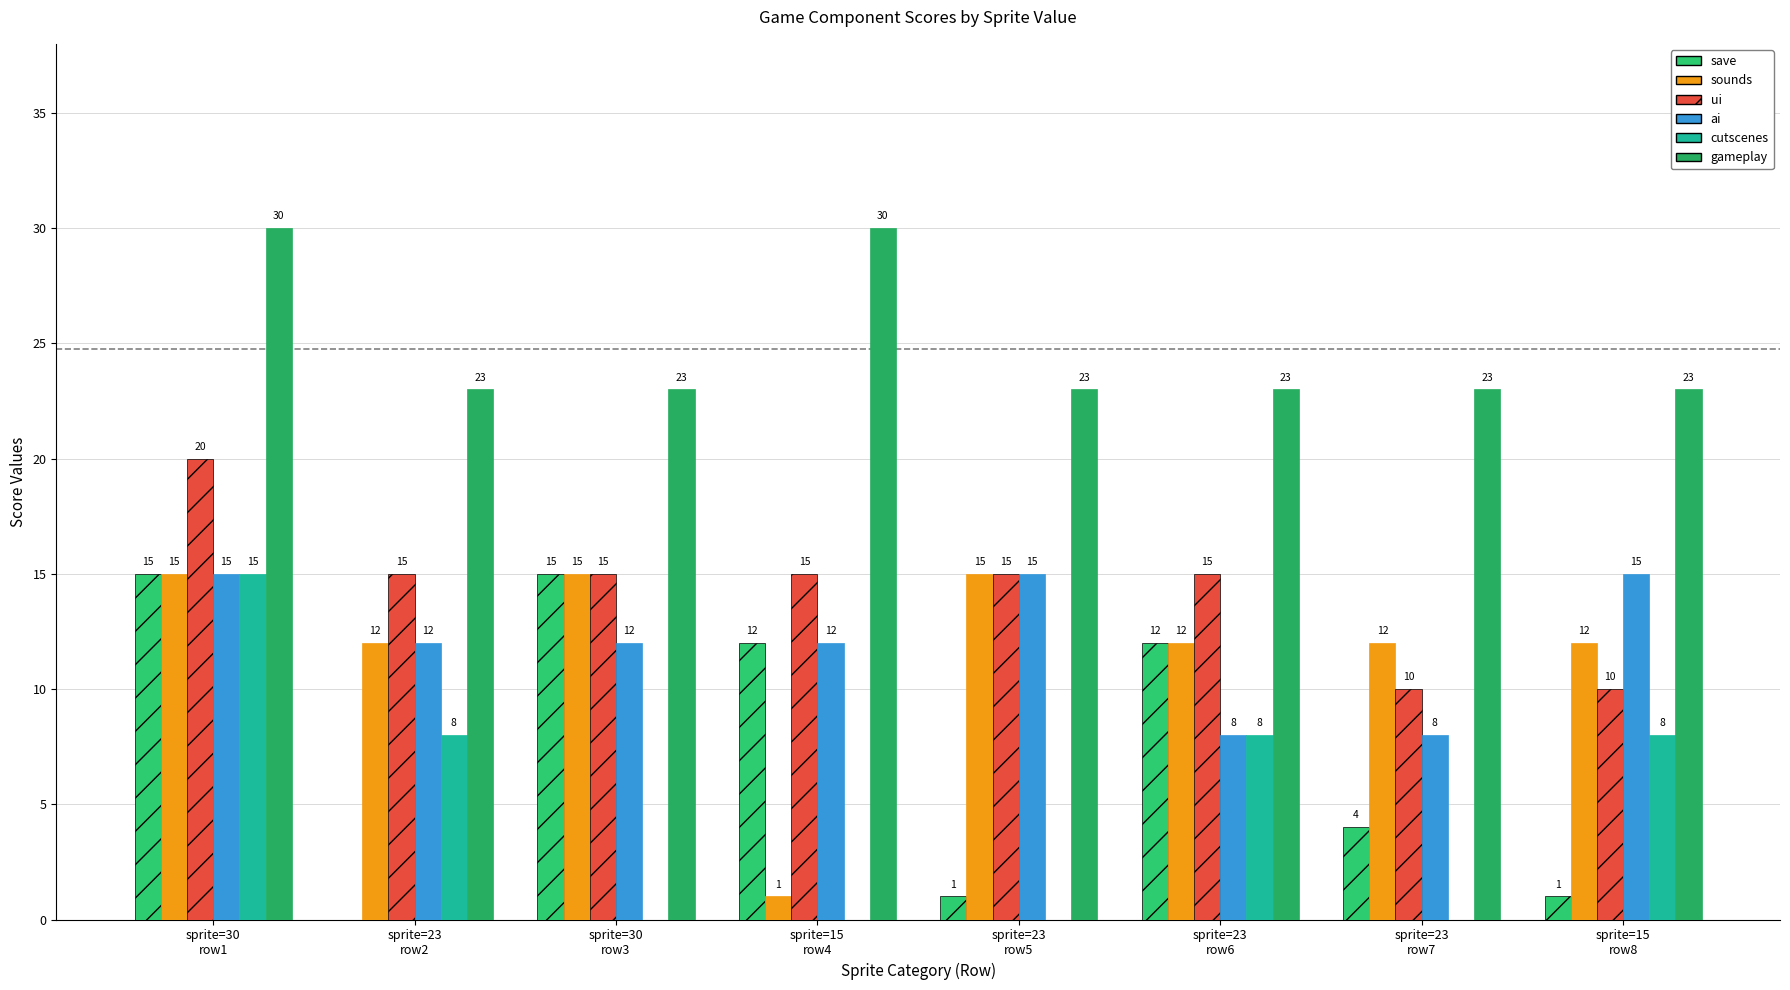

How many series are shown in this chart?

6